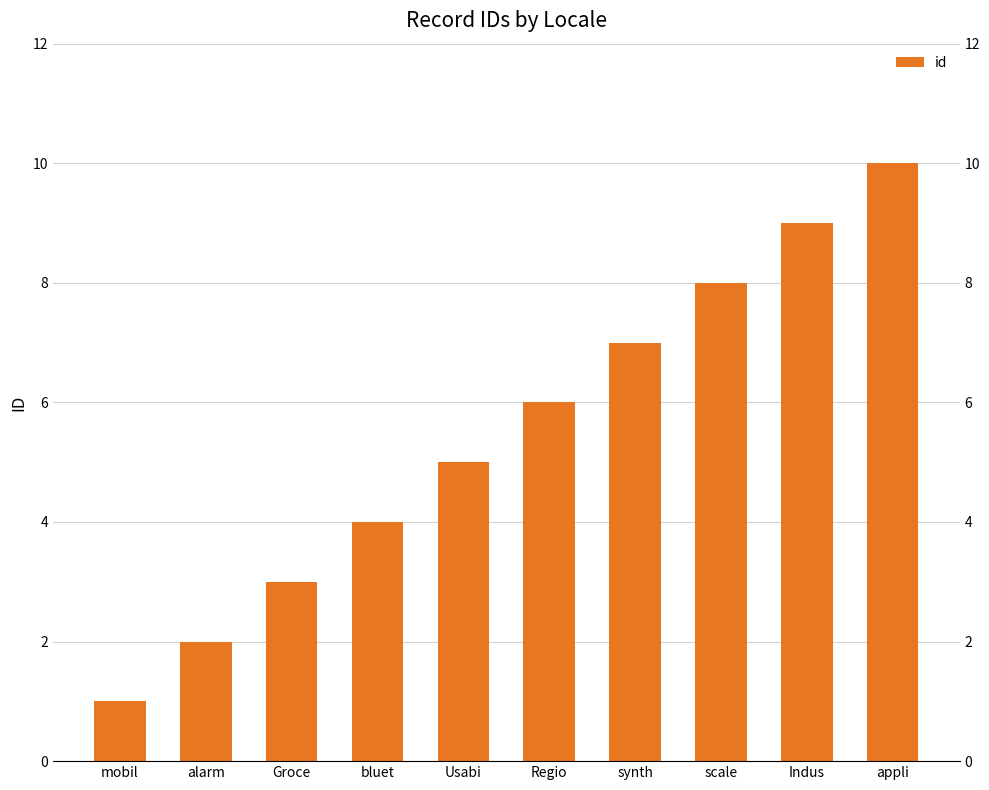

The value at Indus is 9. True or false?

True